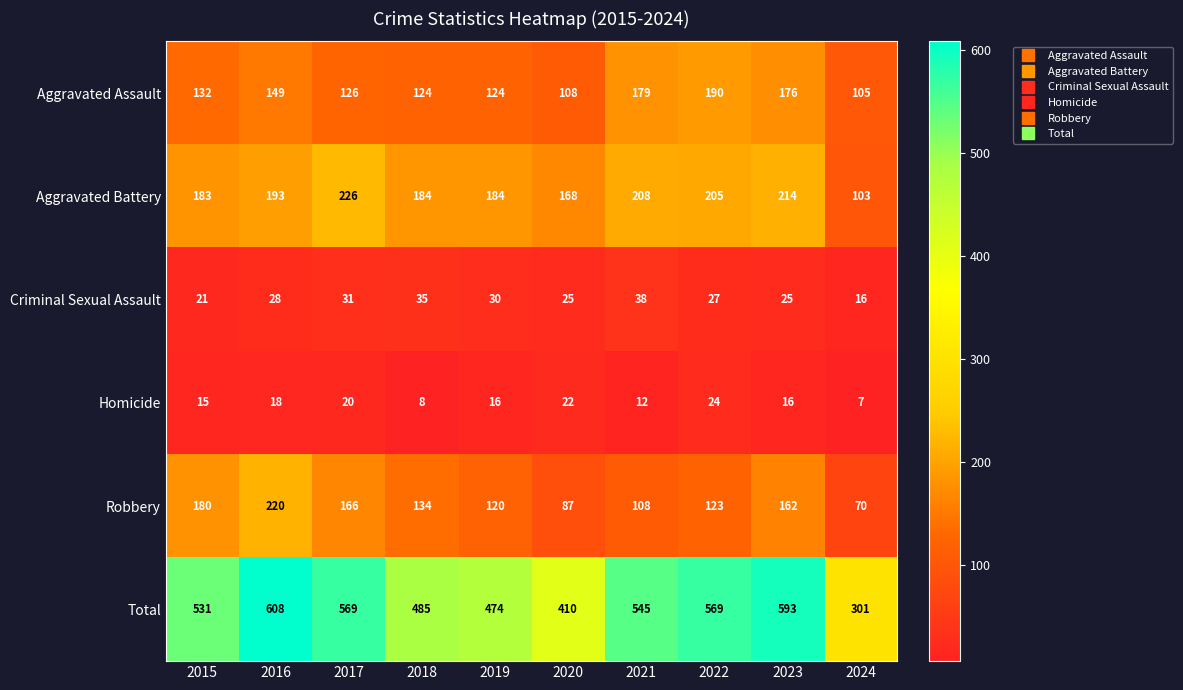

At how many categories does at least one series exceed 221?

10